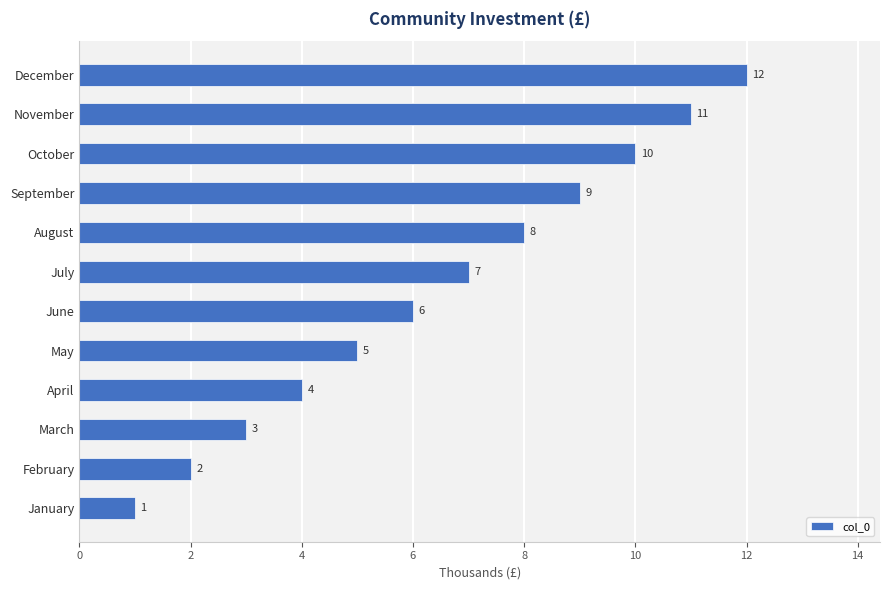

How many bars are there in total?

12